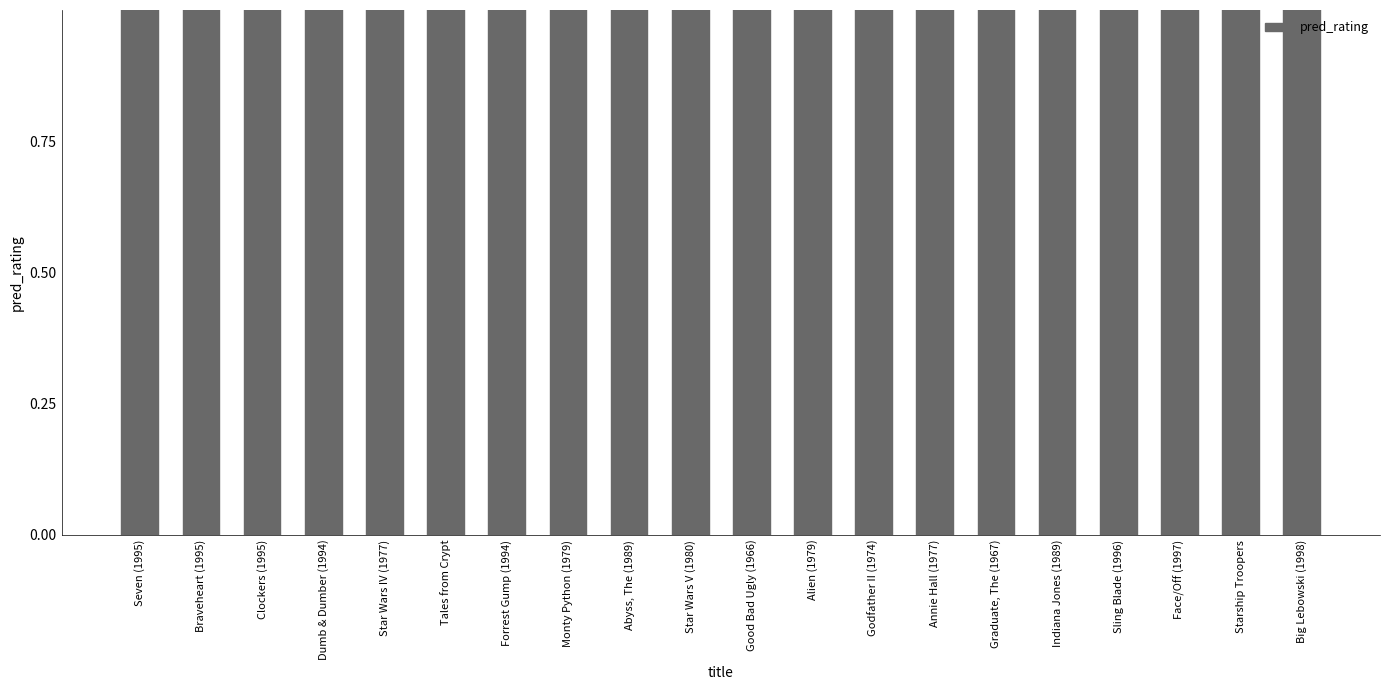

Read the value at Sling Blade (1996).

4.4